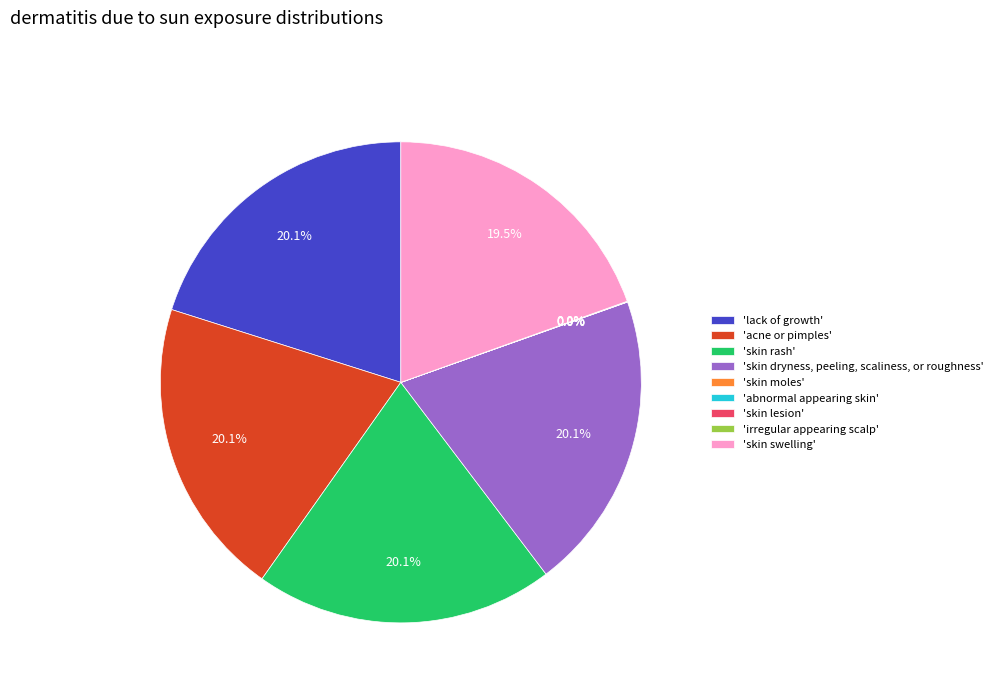

How much of the chart is everything except 'lack of growth'?

79.9%